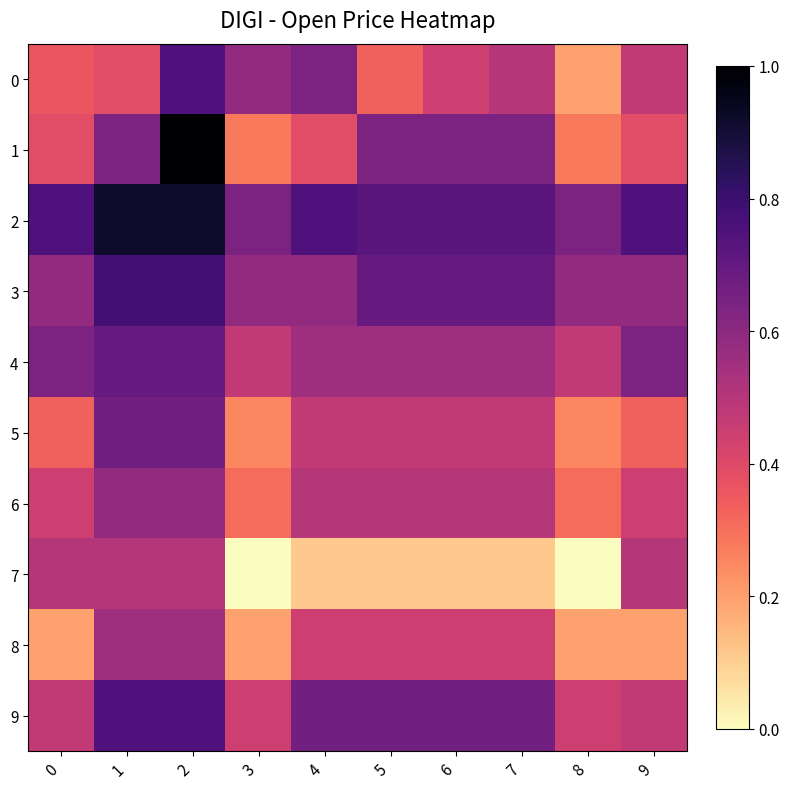

Reading right to left, extract all data points from this chart.

0: 9=0.5	8=0.2	7=0.5	6=0.4	5=0.3	4=0.6	3=0.6	2=0.8	1=0.4	0=0.4
1: 9=0.4	8=0.3	7=0.6	6=0.6	5=0.6	4=0.4	3=0.3	2=1.0	1=0.6	0=0.4
2: 9=0.8	8=0.6	7=0.7	6=0.7	5=0.7	4=0.8	3=0.6	2=0.9	1=0.9	0=0.8
3: 9=0.6	8=0.6	7=0.7	6=0.7	5=0.7	4=0.6	3=0.6	2=0.8	1=0.8	0=0.6
4: 9=0.6	8=0.5	7=0.6	6=0.6	5=0.6	4=0.6	3=0.5	2=0.7	1=0.7	0=0.6
5: 9=0.3	8=0.2	7=0.5	6=0.5	5=0.5	4=0.5	3=0.2	2=0.7	1=0.7	0=0.3
6: 9=0.4	8=0.3	7=0.5	6=0.5	5=0.5	4=0.5	3=0.3	2=0.6	1=0.6	0=0.4
7: 9=0.5	8=0.0	7=0.1	6=0.1	5=0.1	4=0.1	3=0.0	2=0.5	1=0.5	0=0.5
8: 9=0.2	8=0.2	7=0.4	6=0.4	5=0.4	4=0.4	3=0.2	2=0.6	1=0.6	0=0.2
9: 9=0.5	8=0.4	7=0.7	6=0.7	5=0.7	4=0.7	3=0.4	2=0.8	1=0.8	0=0.5